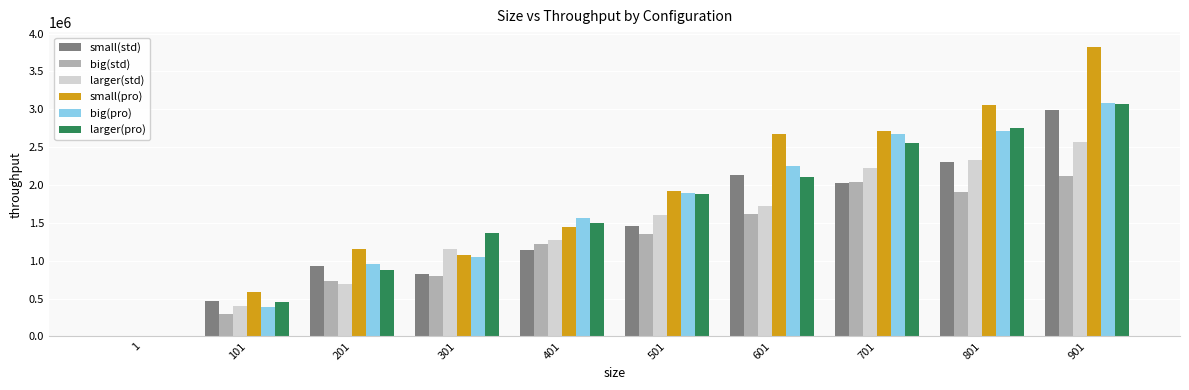

Is it true that big(pro) equals 309602 at 301?

False